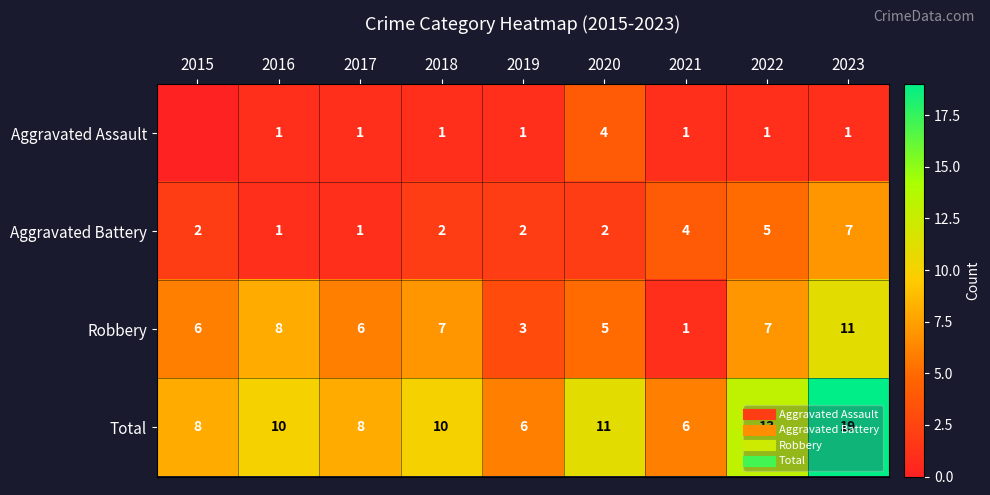

Rank the series by their maximum value, from lowest to highest.

Aggravated Assault, Aggravated Battery, Robbery, Total